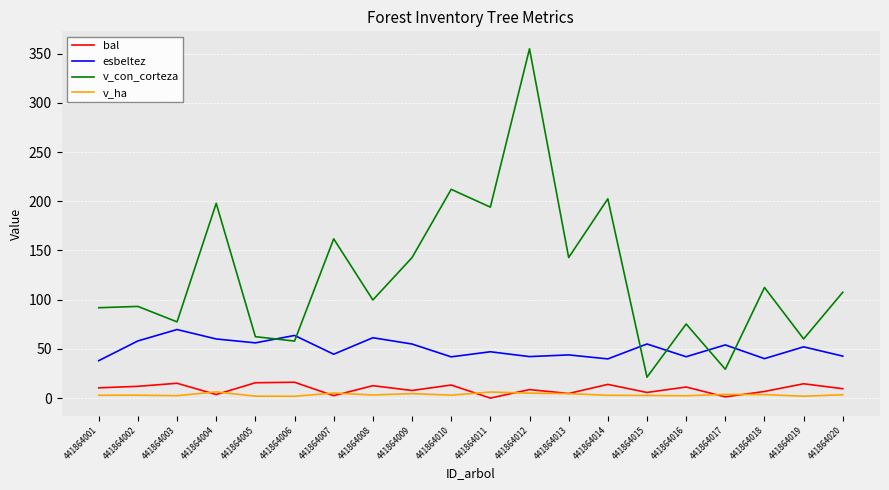

Is this an area chart (filled region under the line)?

No